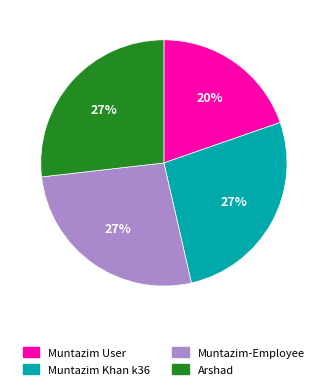

Which category has the smallest portion of the pie?

Muntazim User